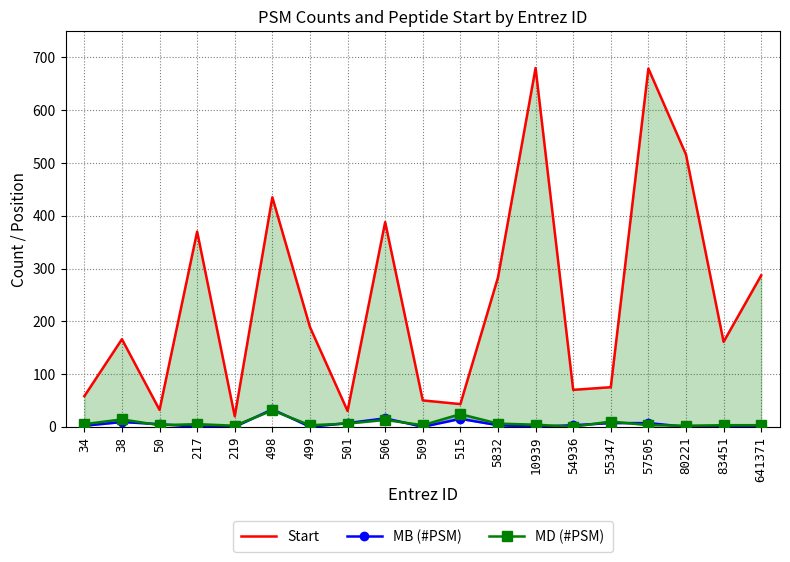

What is the average value of the Start series?

239